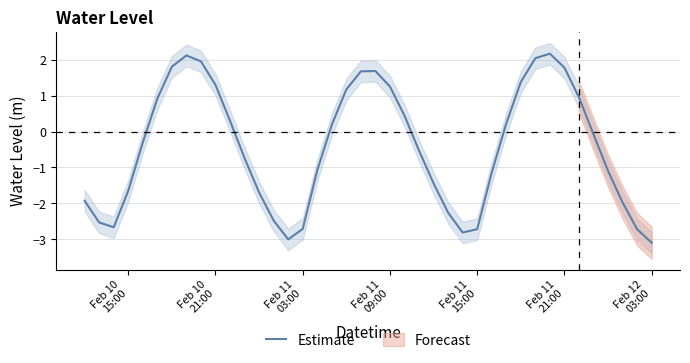

How many values are above zero?

18